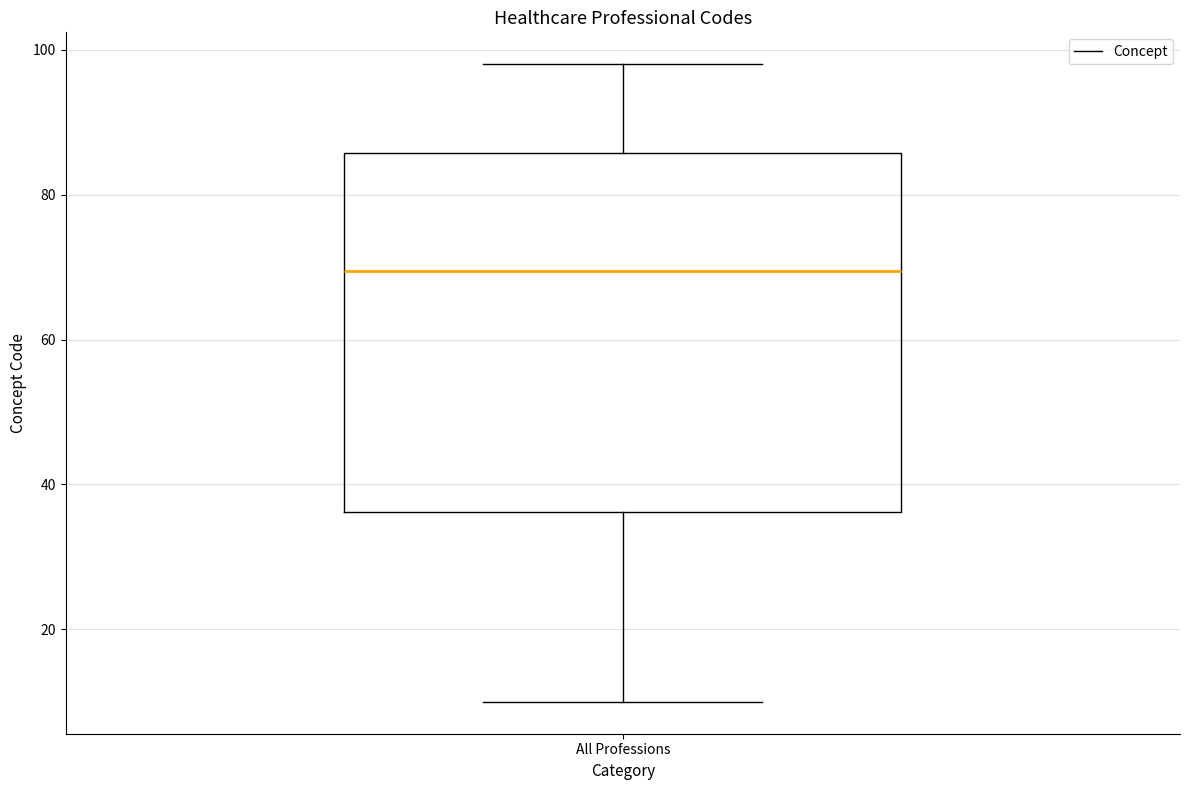

Where does the median line of the box for All Professions sit on the y-axis? The values are not printed on the chart, so give them approximately, as read against the axis.

70